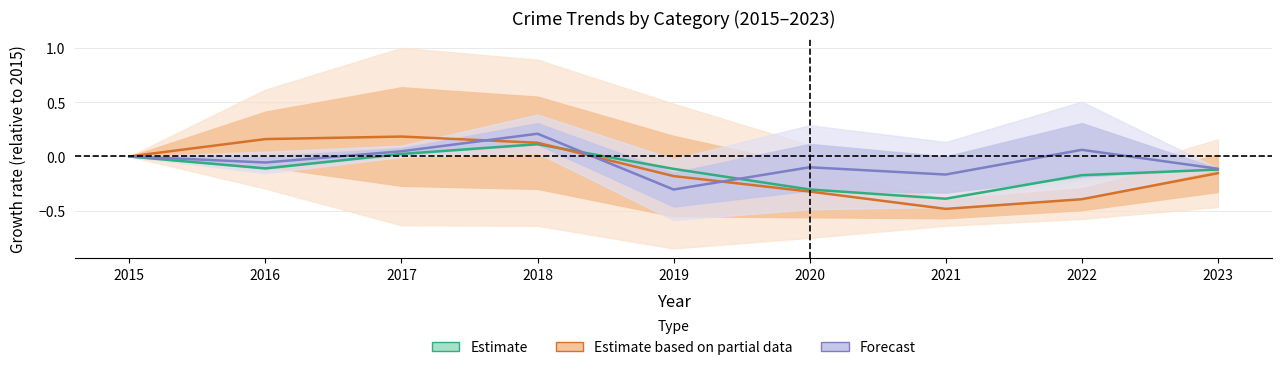

Where is the first local maximum for Forecast?

2018